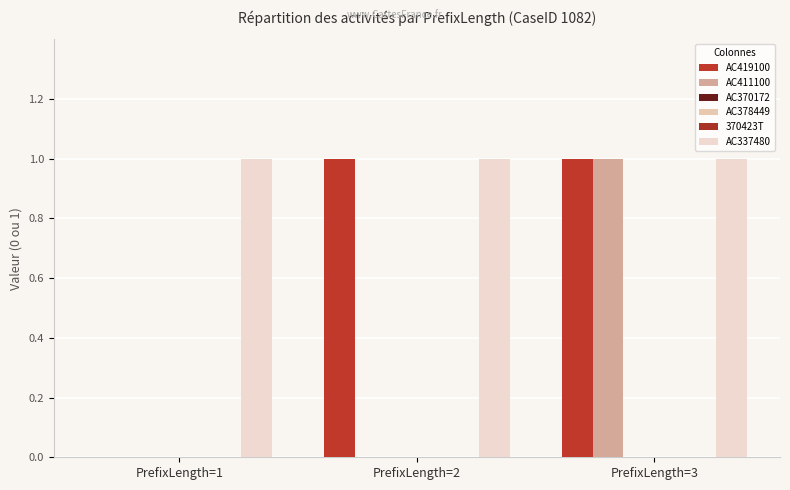

Reading left to right, what are all the values shown in this chart?

AC419100: 0	1	1
AC411100: 0	0	1
AC370172: 0	0	0
AC378449: 0	0	0
370423T: 0	0	0
AC337480: 1	1	1